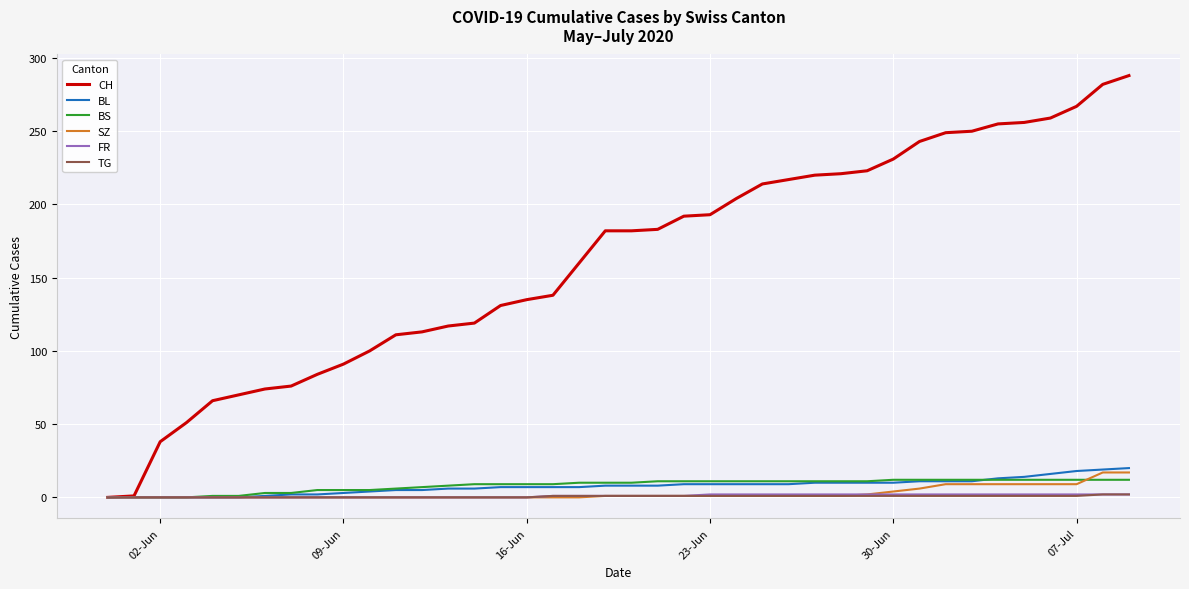

How many values in the CH series are below 182?

19